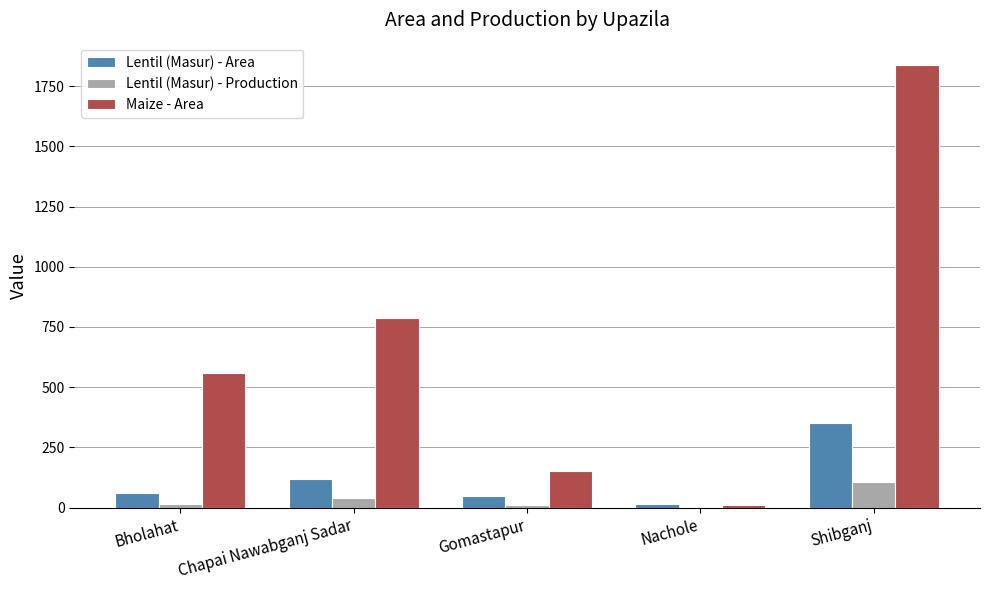

Where is Lentil (Masur) - Area nearest to the value 183?

Chapai Nawabganj Sadar